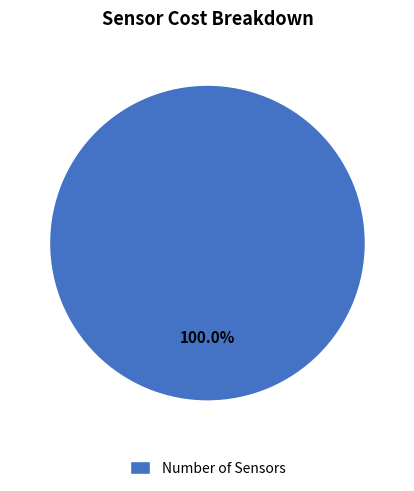

Rank the categories by value from lowest to highest.

Number of Sensors